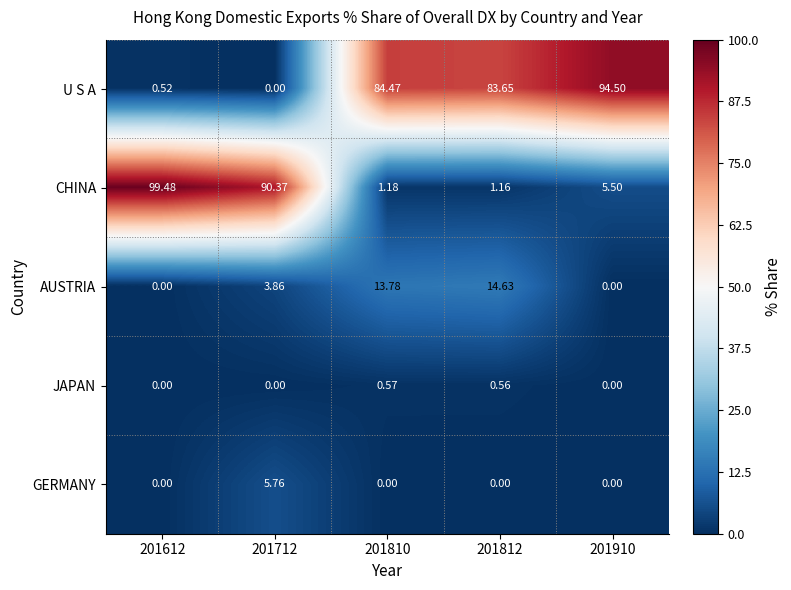

Count the number of data series in this chart.

5